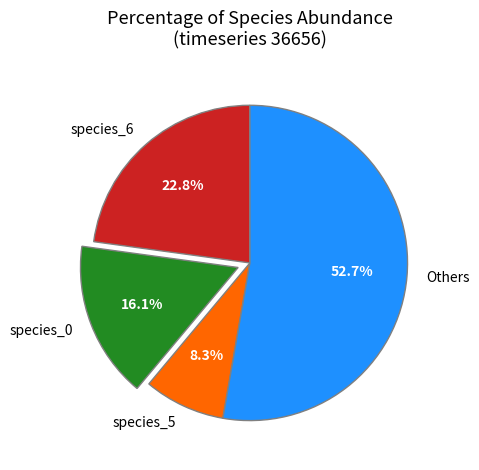

Rank the categories by value from highest to lowest.

Others, species_6, species_0, species_5